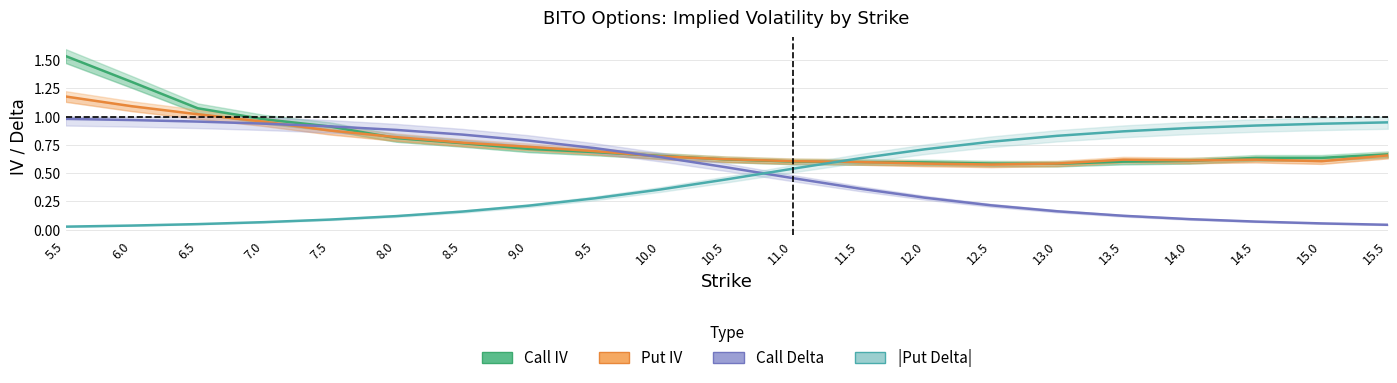

Which series has the largest total across all categories?

Call IV